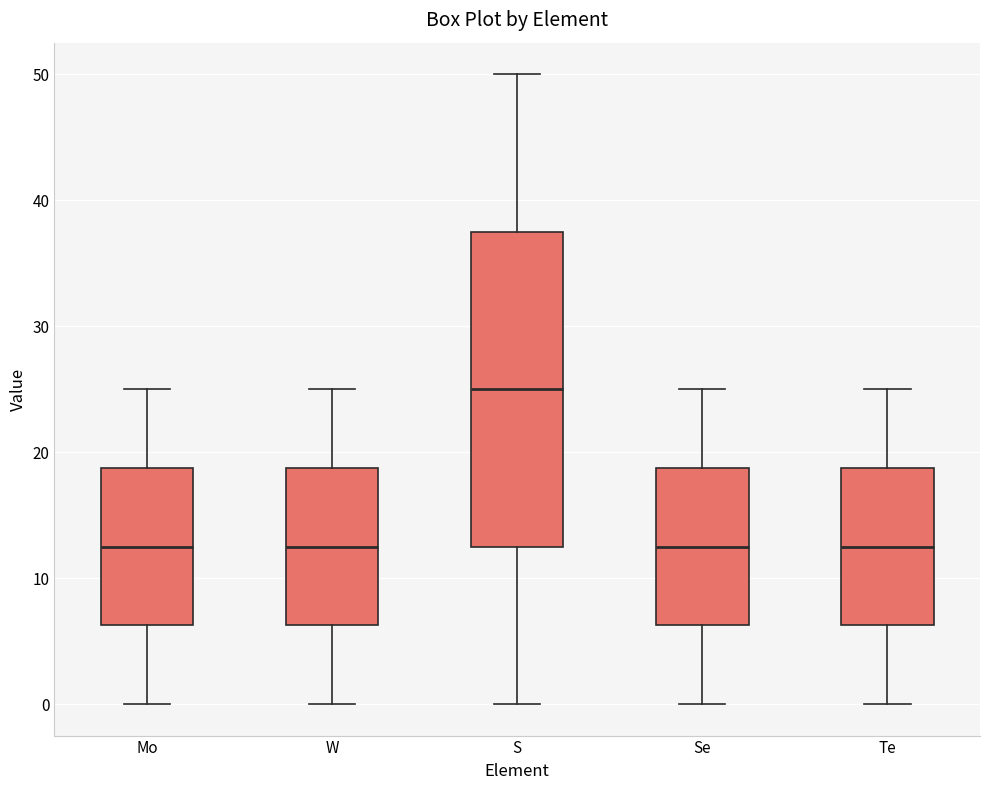

Reading left to right, transcribe this box plot: for each box, give where its median line is, the range the box spans, and where its two whiskers end, as read against the y-axis. The values are not printed on the chart, so give them approximately, as read against the axis.

Mo: median 13, box 6 to 19, whiskers 0 to 25
W: median 13, box 6 to 19, whiskers 0 to 25
S: median 25, box 13 to 38, whiskers 0 to 50
Se: median 13, box 6 to 19, whiskers 0 to 25
Te: median 13, box 6 to 19, whiskers 0 to 25